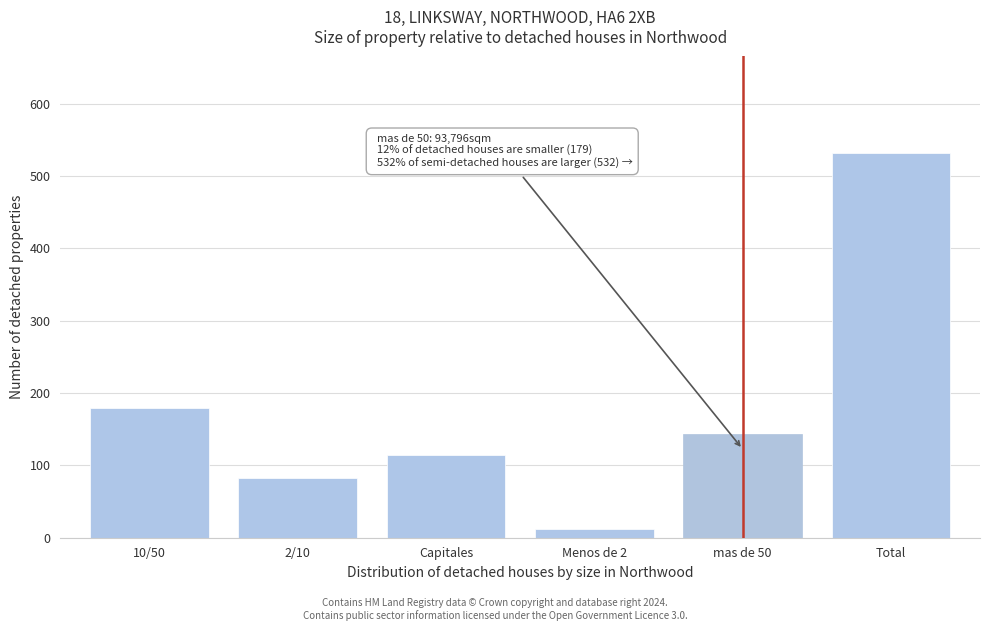

Reading left to right, what are all the values shown in this chart?

10/50=179	2/10=82	Capitales=115	Menos de 2=12	mas de 50=144	Total=532